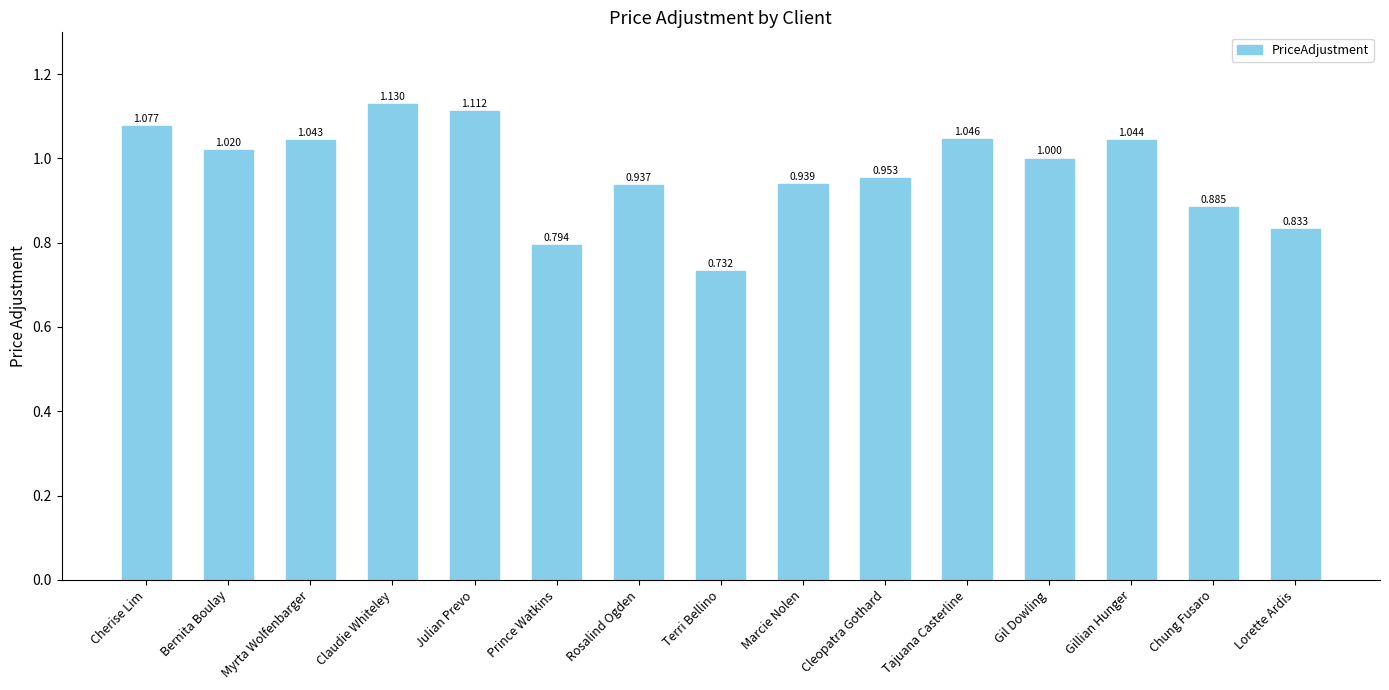

List the labels in order of value, largest first.

Claudie Whiteley, Julian Prevo, Cherise Lim, Tajuana Casterline, Gillian Hunger, Myrta Wolfenbarger, Bernita Boulay, Gil Dowling, Cleopatra Gothard, Marcie Nolen, Rosalind Ogden, Chung Fusaro, Lorette Ardis, Prince Watkins, Terri Bellino